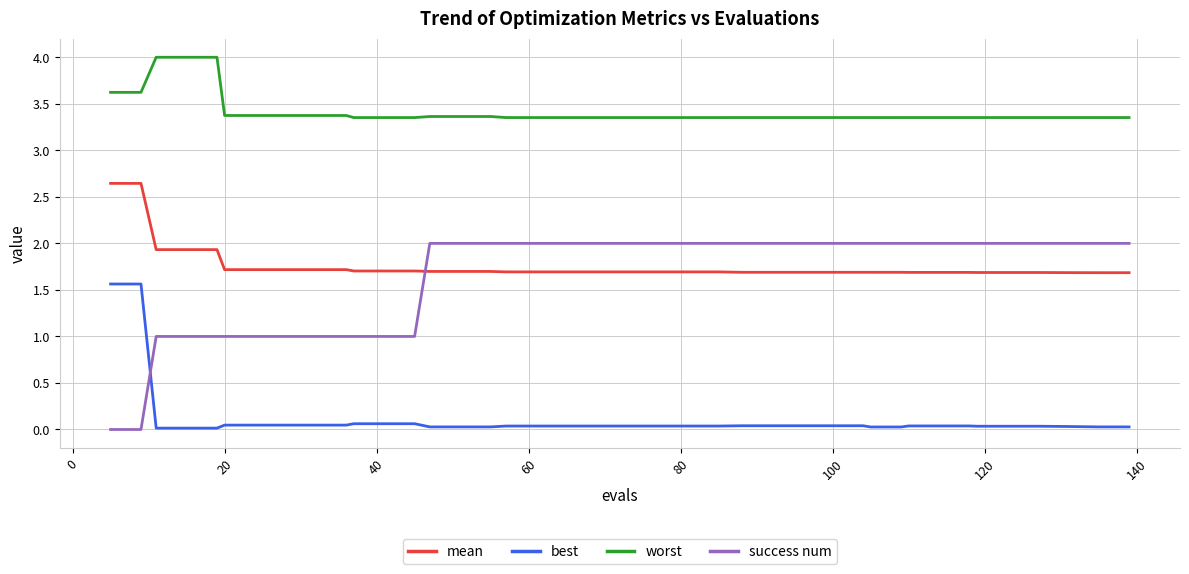

What is the greatest value displayed?

4.0